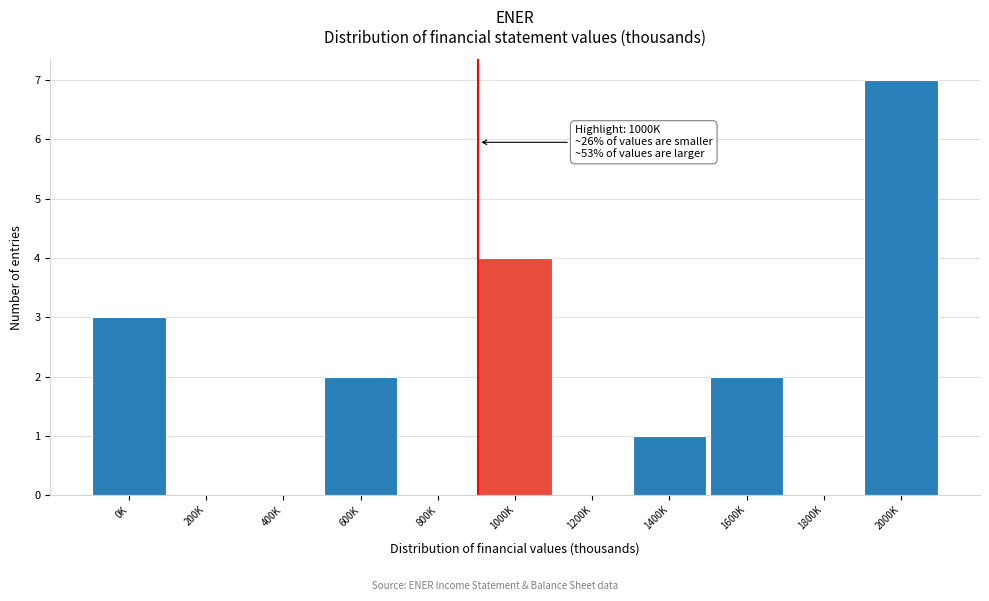

Reading left to right, list all the values displayed in this chart.

0K=3	200K=0	400K=0	600K=2	800K=0	1000K=4	1200K=0	1400K=1	1600K=2	1800K=0	2000K=7